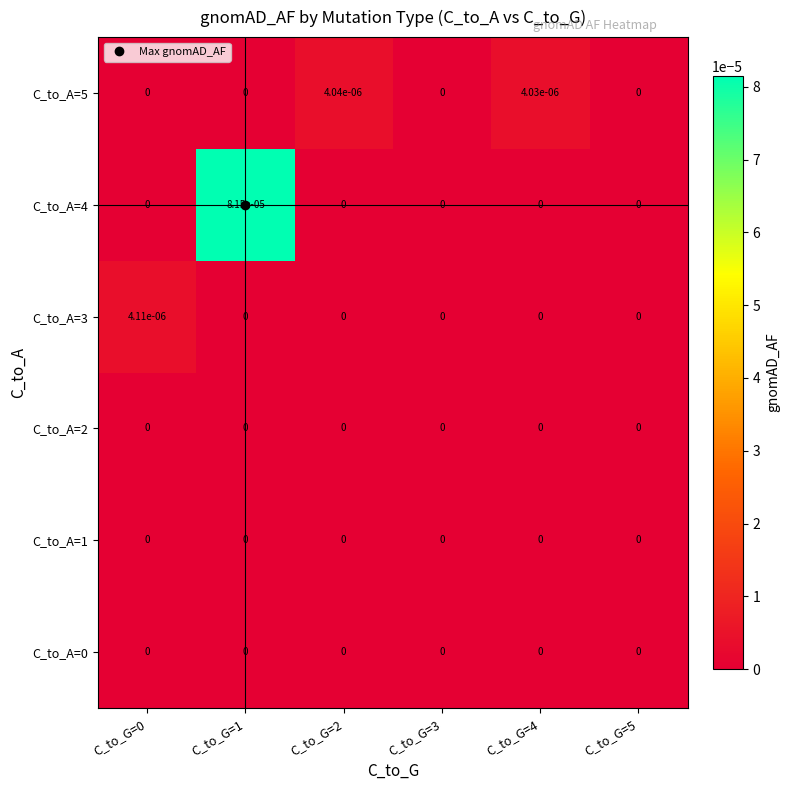

True or false: C_to_A=5 has a value of 0.0 at C_to_G=2.

True